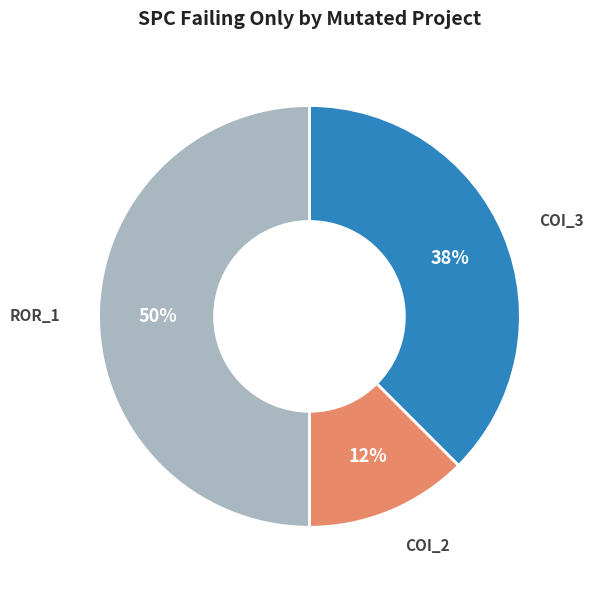

Is it true that COI_2 is 12% of the pie?

True